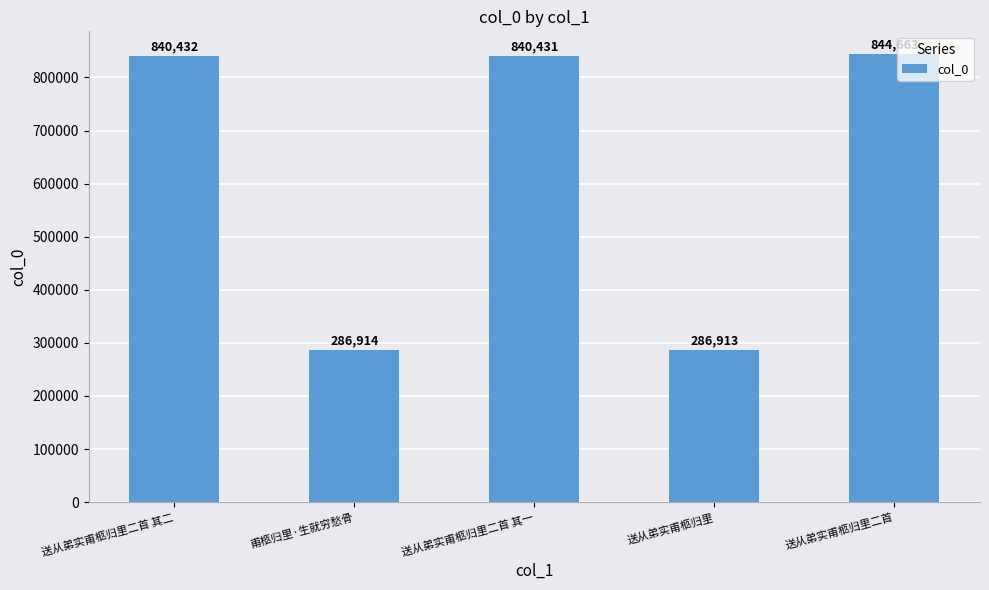

What is the average value?

619871